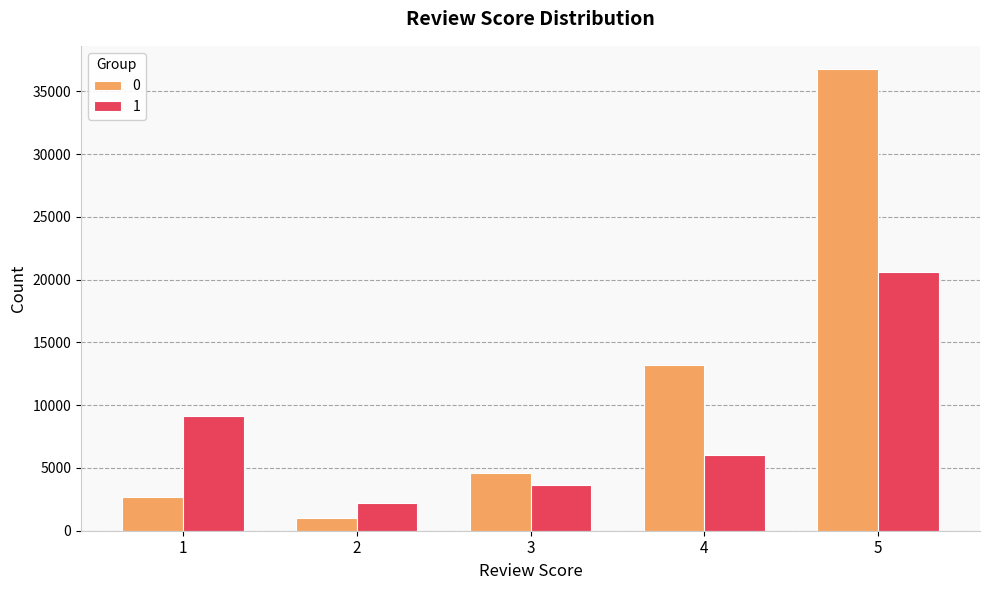

What is the average value of the 0 series?

11655